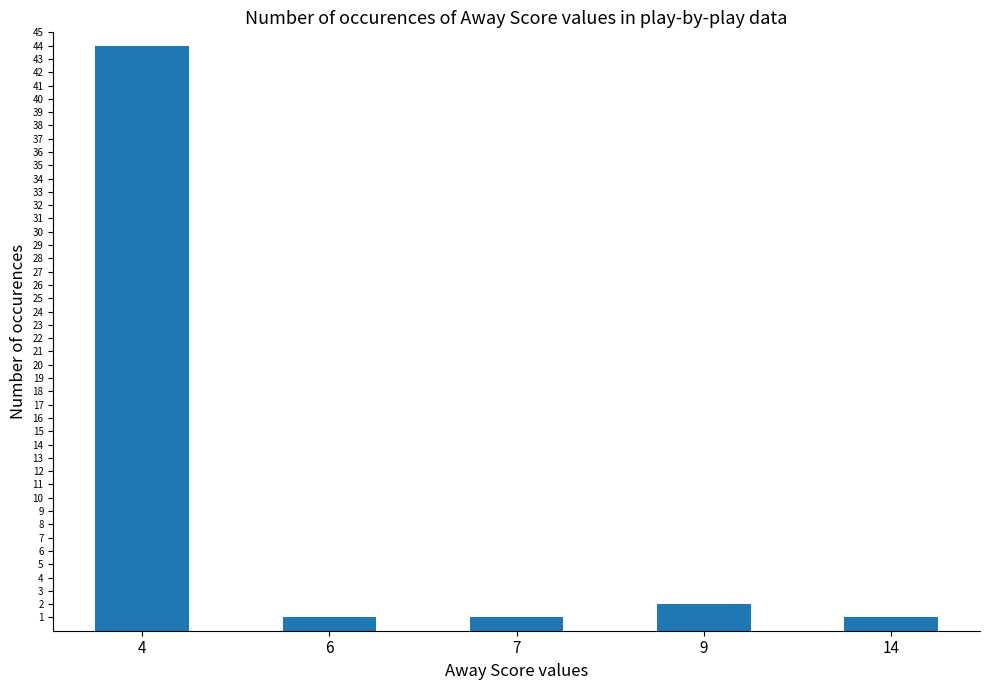

What is the maximum value shown in the chart?

44